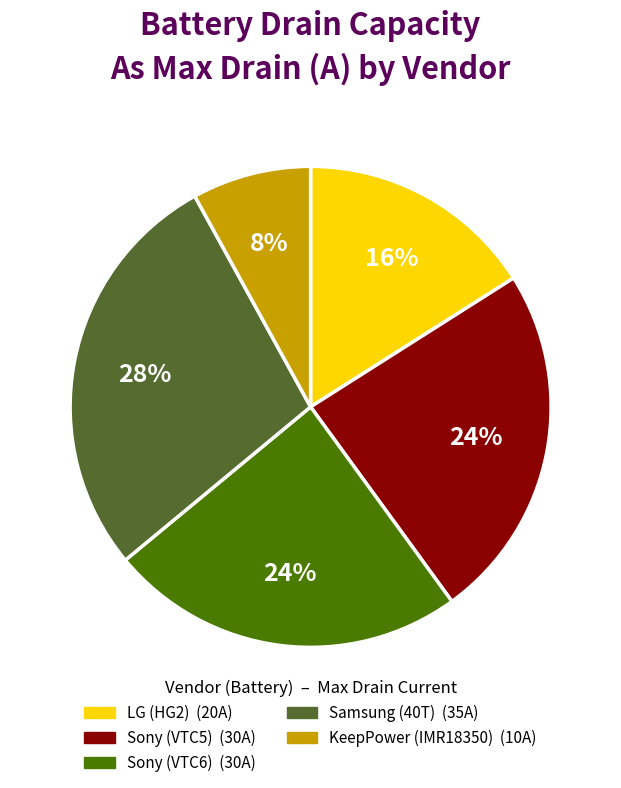

Is it true that Sony (VTC6) is 16% of the pie?

False